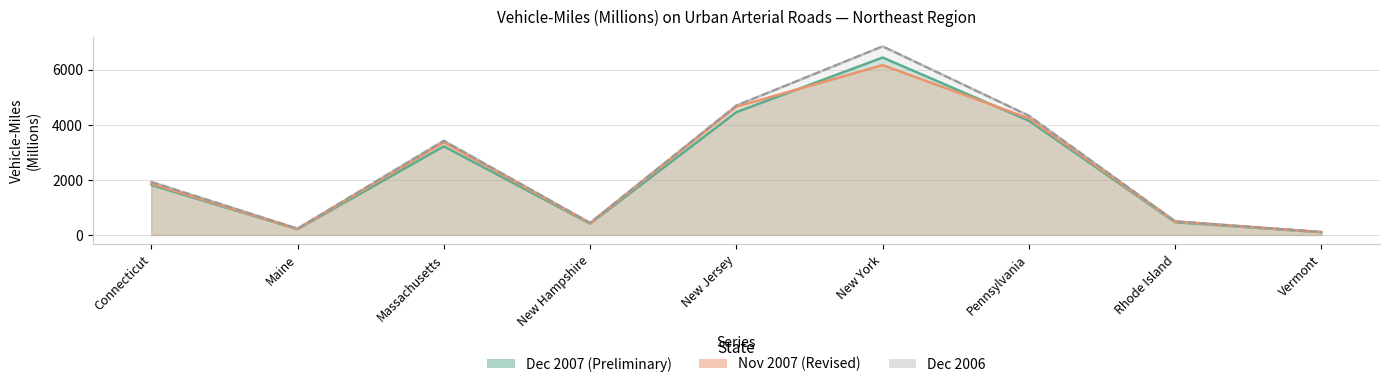

Where is the data nearest to the value 3479?

Massachusetts